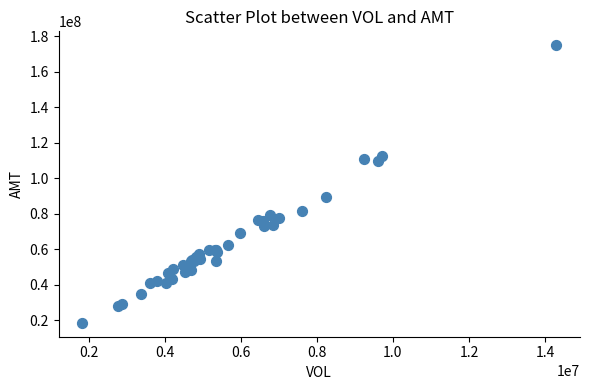

What Y value in the scatter plot is closest to 96767189?

89274047